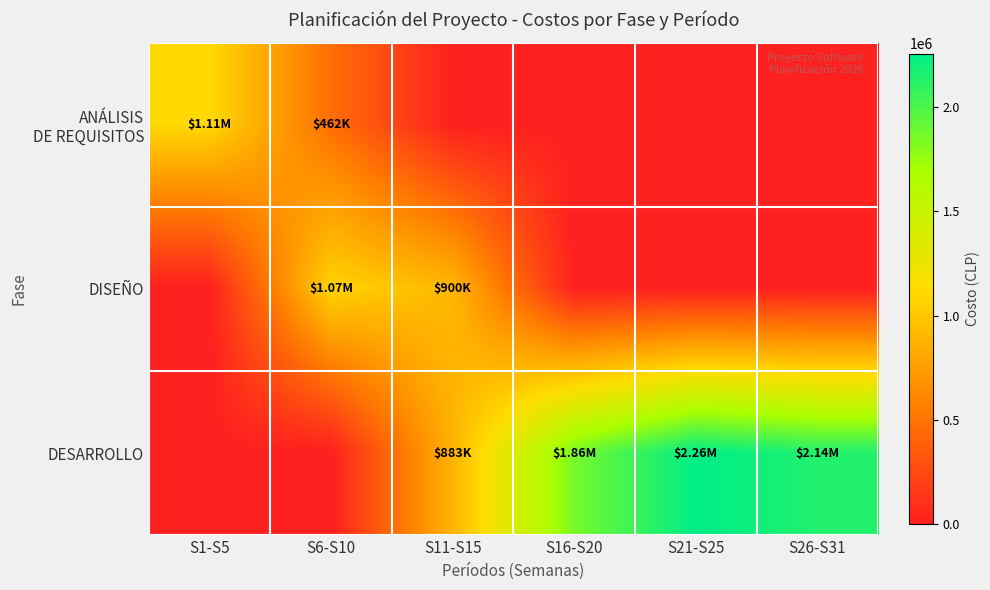

Which series has the largest range (max minus min)?

DESARROLLO